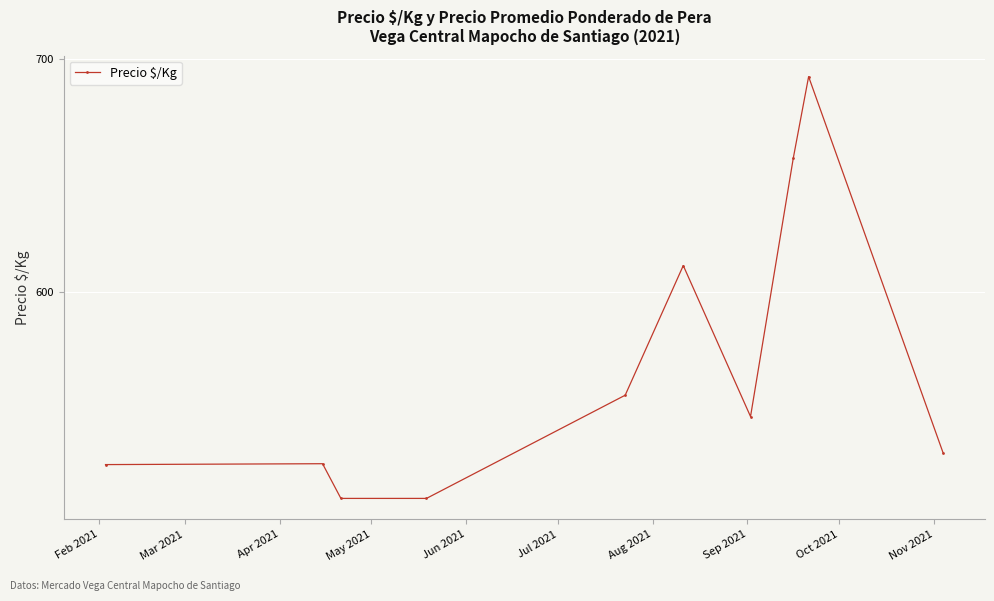

What is the value of the 7th point from the left?

546.6